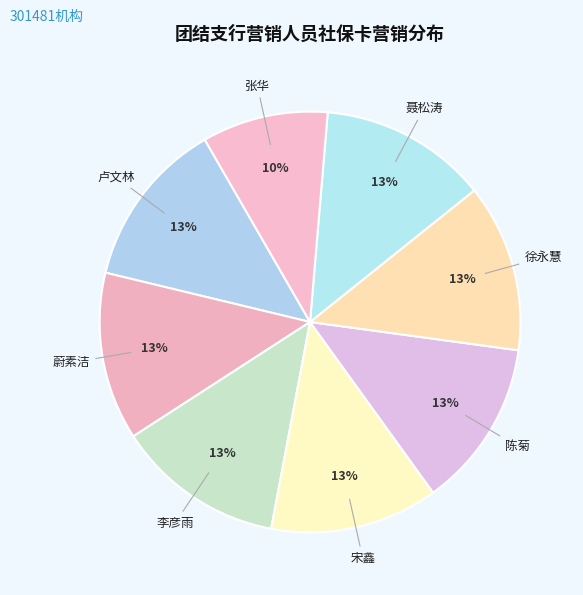

True or false: 张华 accounts for 15% of the total.

False